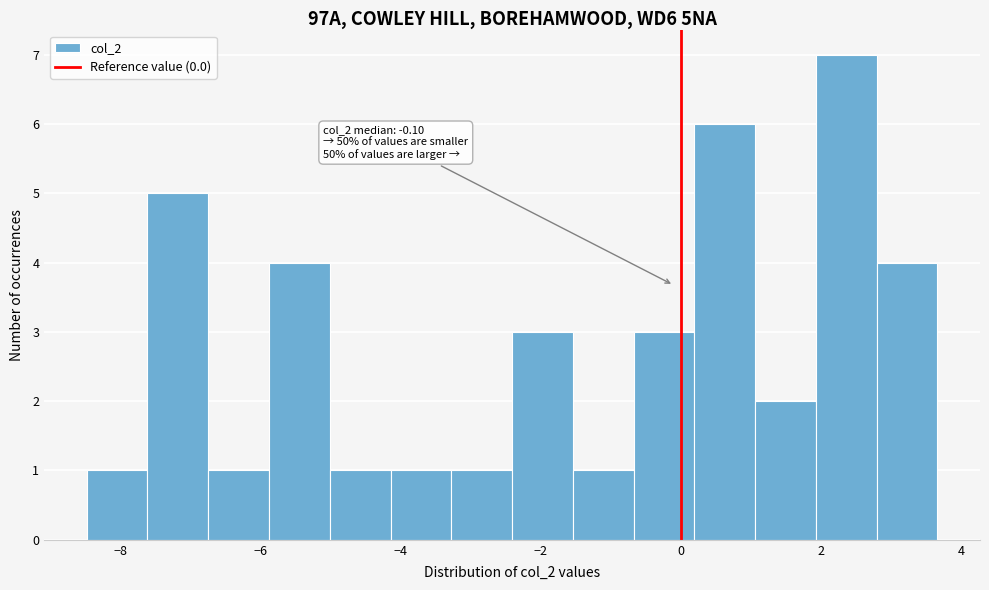

Over which range of the x-axis is the bar tallest?

2.0 to 2.8